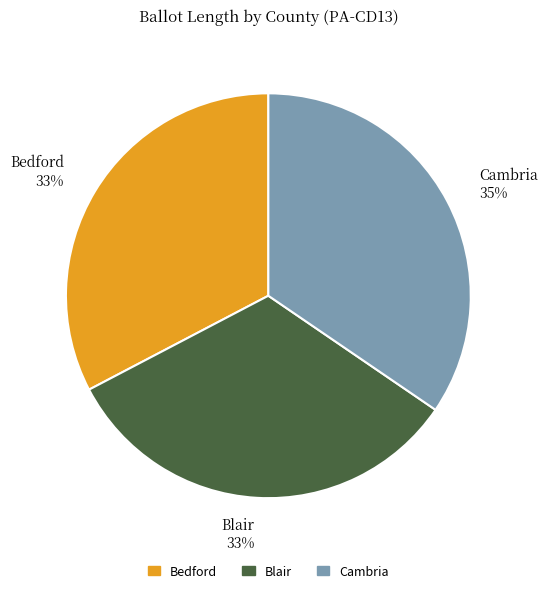

To the nearest percent, what is the combined percentage of Cambria and Bedford?

67%